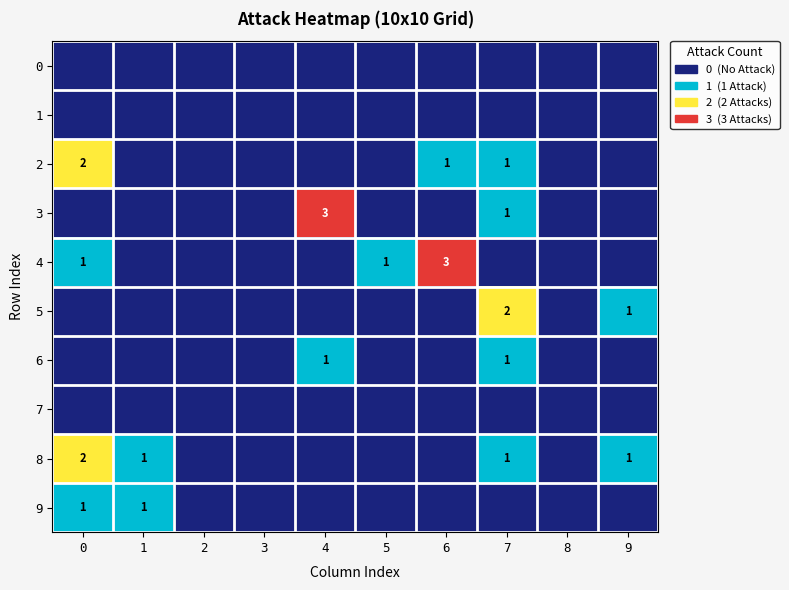

The 3 series shows 1 at 7. True or false?

True